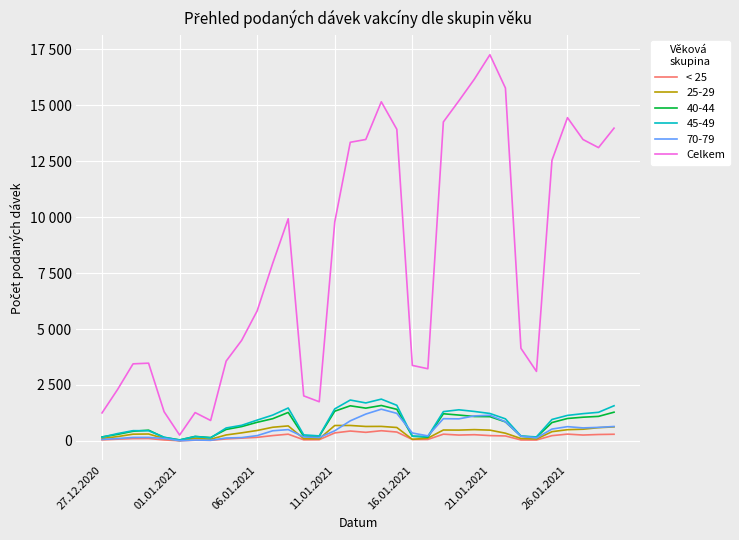

What are all the series names shown in the legend?

< 25, 25-29, 40-44, 45-49, 70-79, Celkem